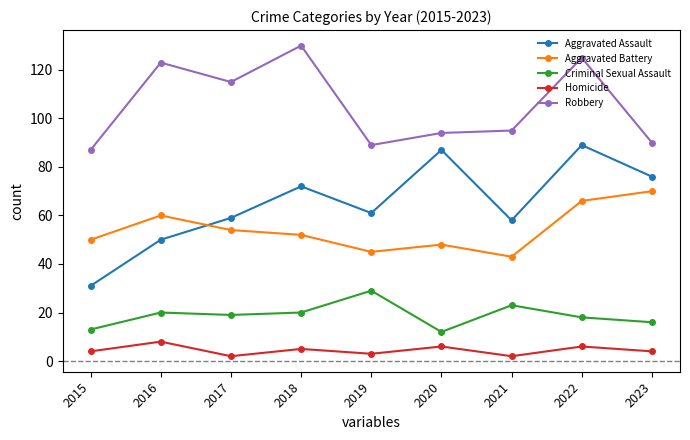

Rank the series at 2016 from lowest to highest value.

Homicide, Criminal Sexual Assault, Aggravated Assault, Aggravated Battery, Robbery